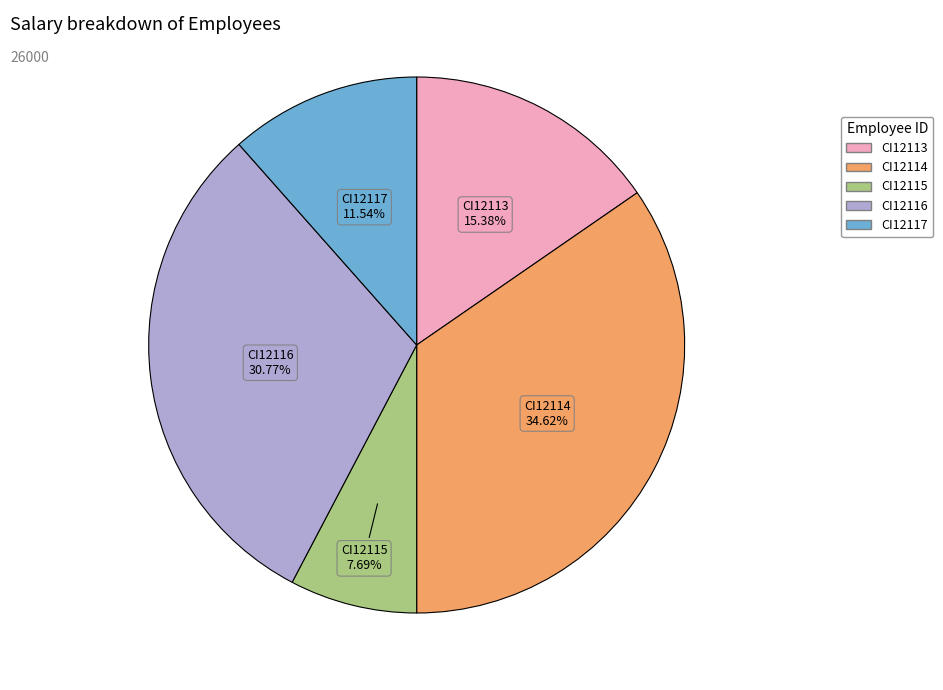

What is the largest slice in the pie chart?

CI12114